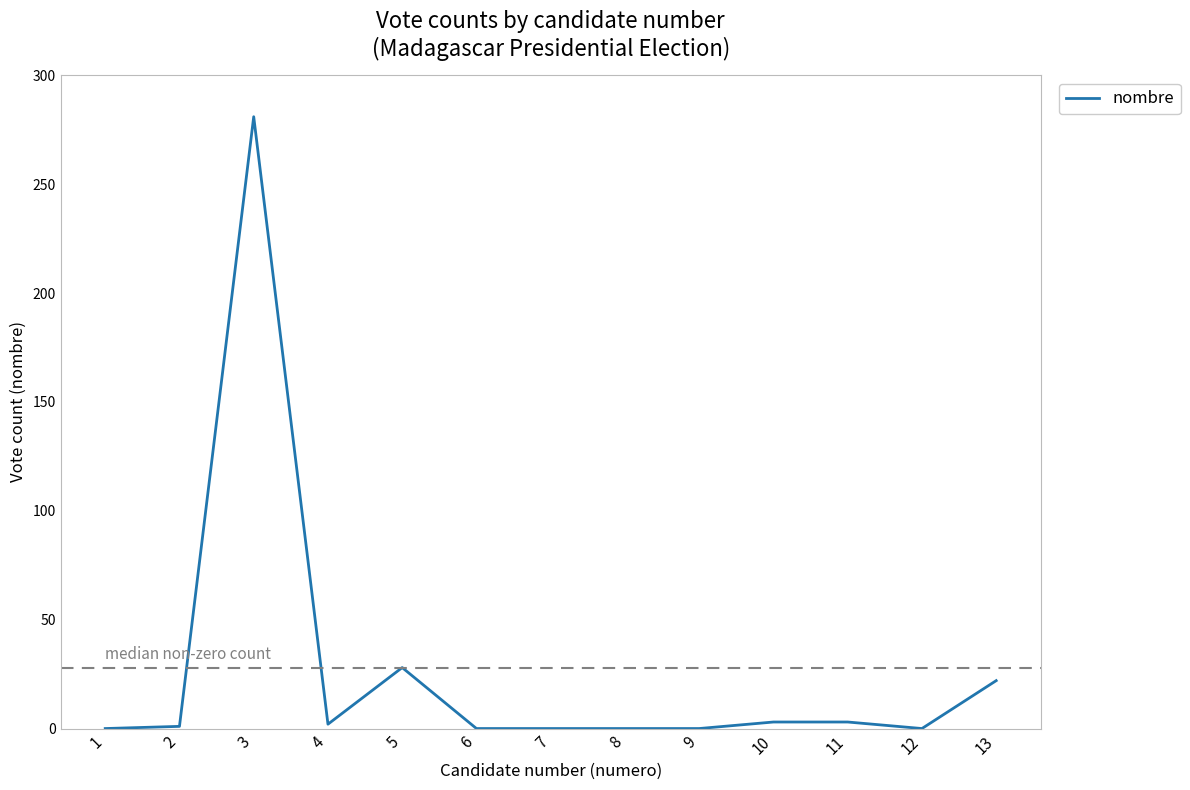

What is the maximum value shown in the chart?

281